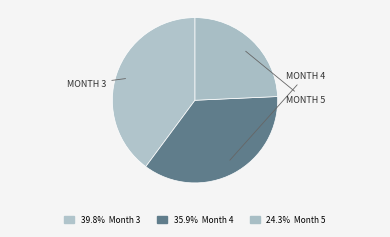

How many segments does this pie chart have?

3